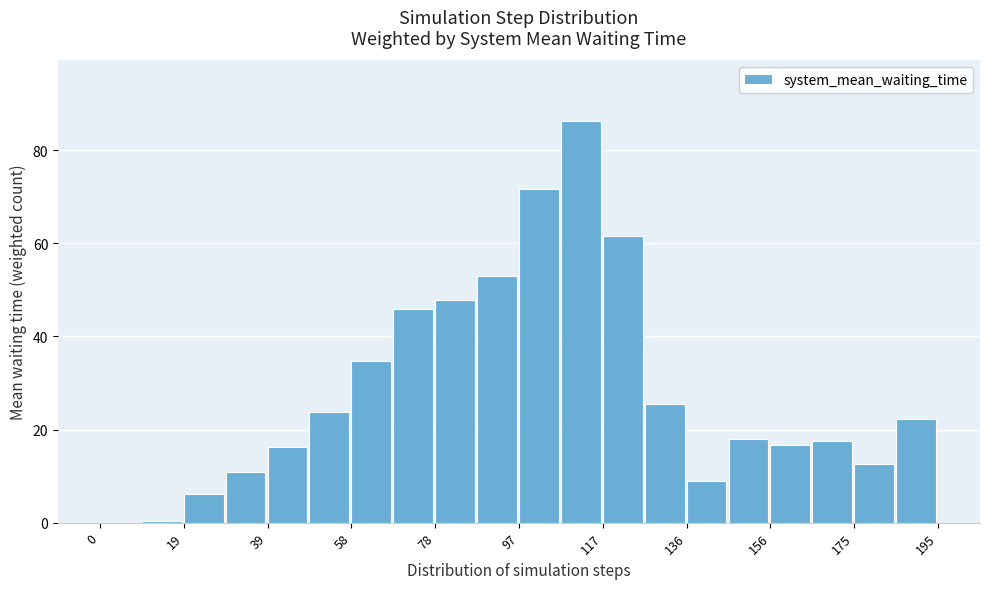

Over which range of the x-axis is the bar tallest?

108 to 118